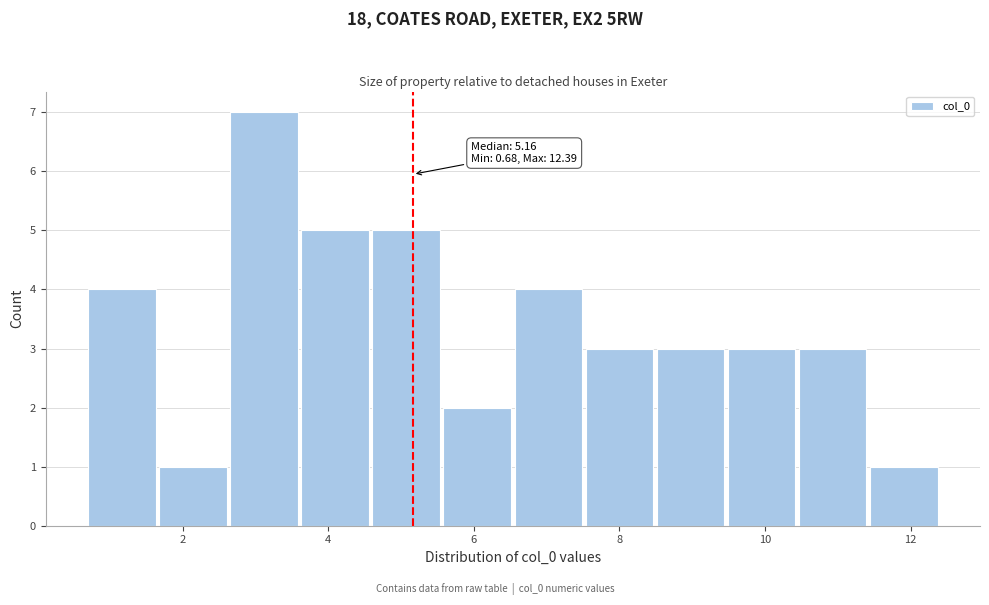

Which range on the x-axis has the tallest bar?

2.6 to 3.6